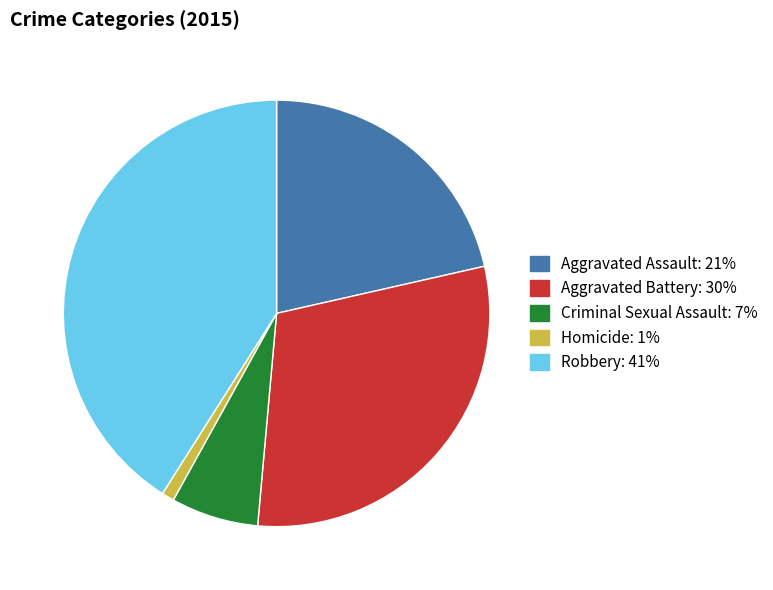

Does any single category account for the majority?

No